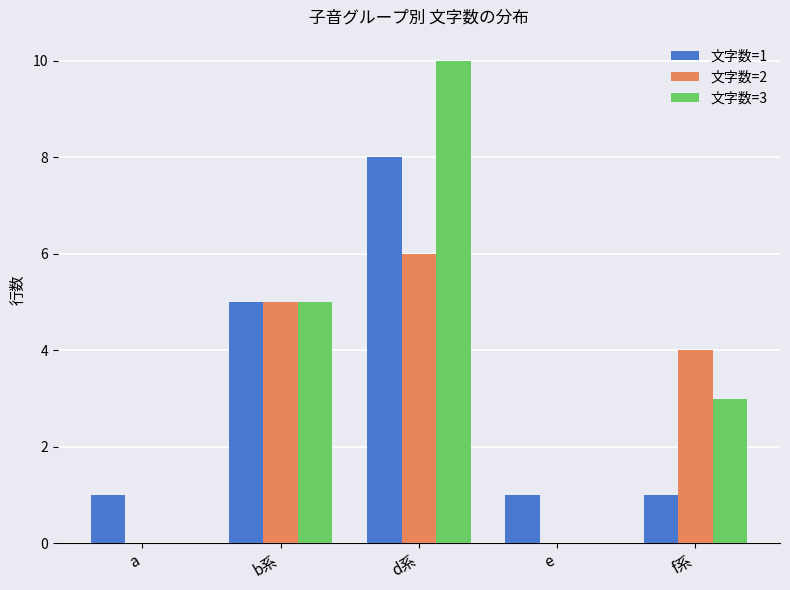

The value of 文字数=2 at b系 is 9. True or false?

False